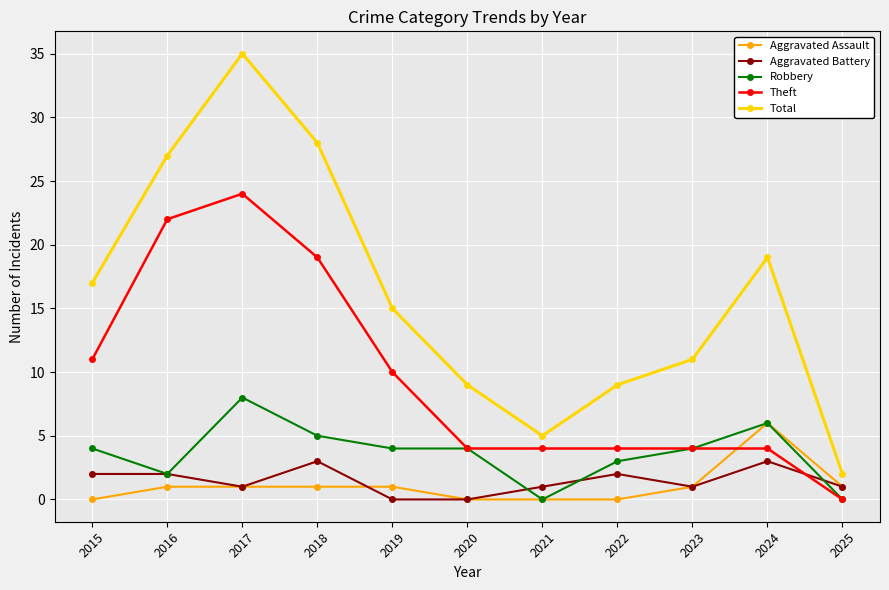

At which label is Theft closest to 12?

2015